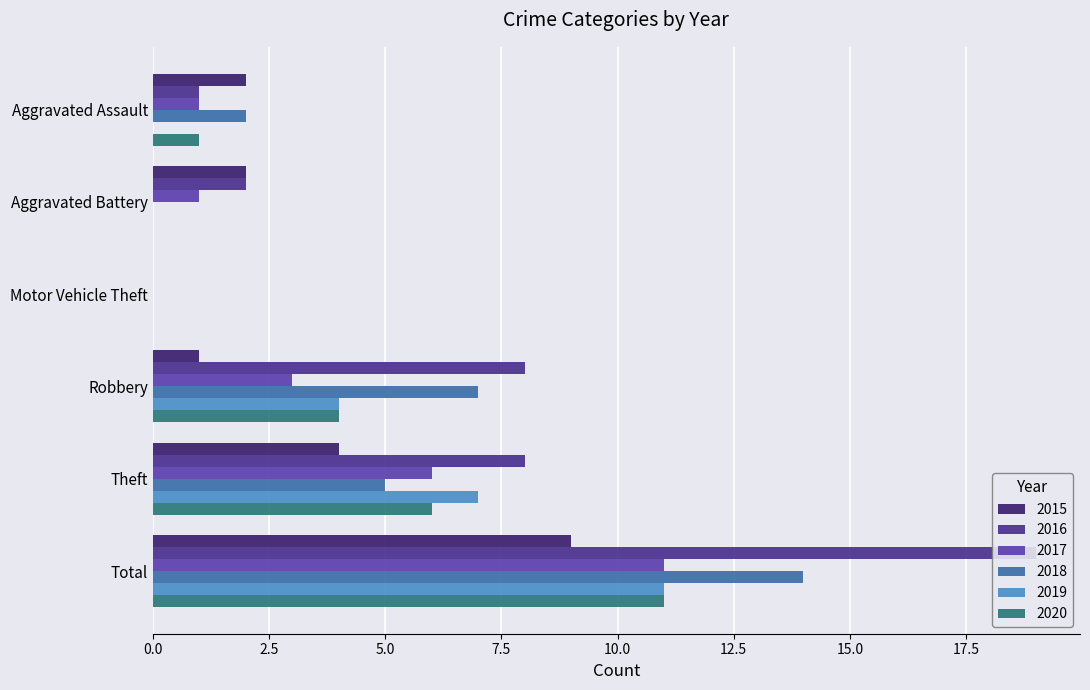

Is the value of 2019 at Theft greater than the value of 2017 at Aggravated Assault?

Yes